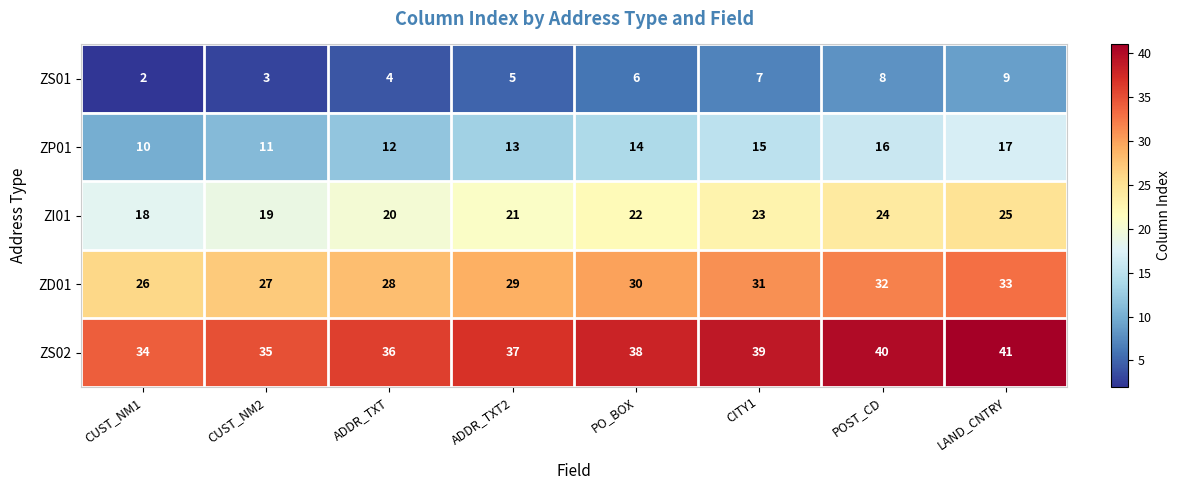

Which series has the largest total across all categories?

ZS02